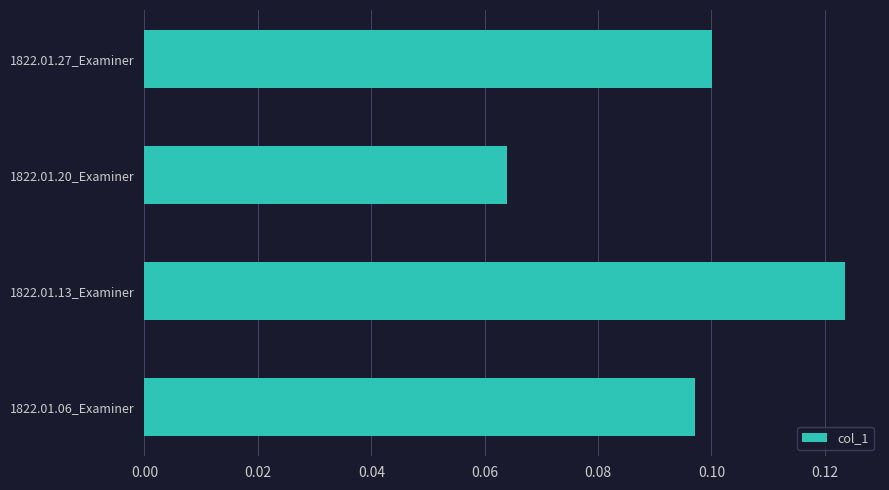

At which category does the chart reach its peak across all series?

1822.01.13_Examiner